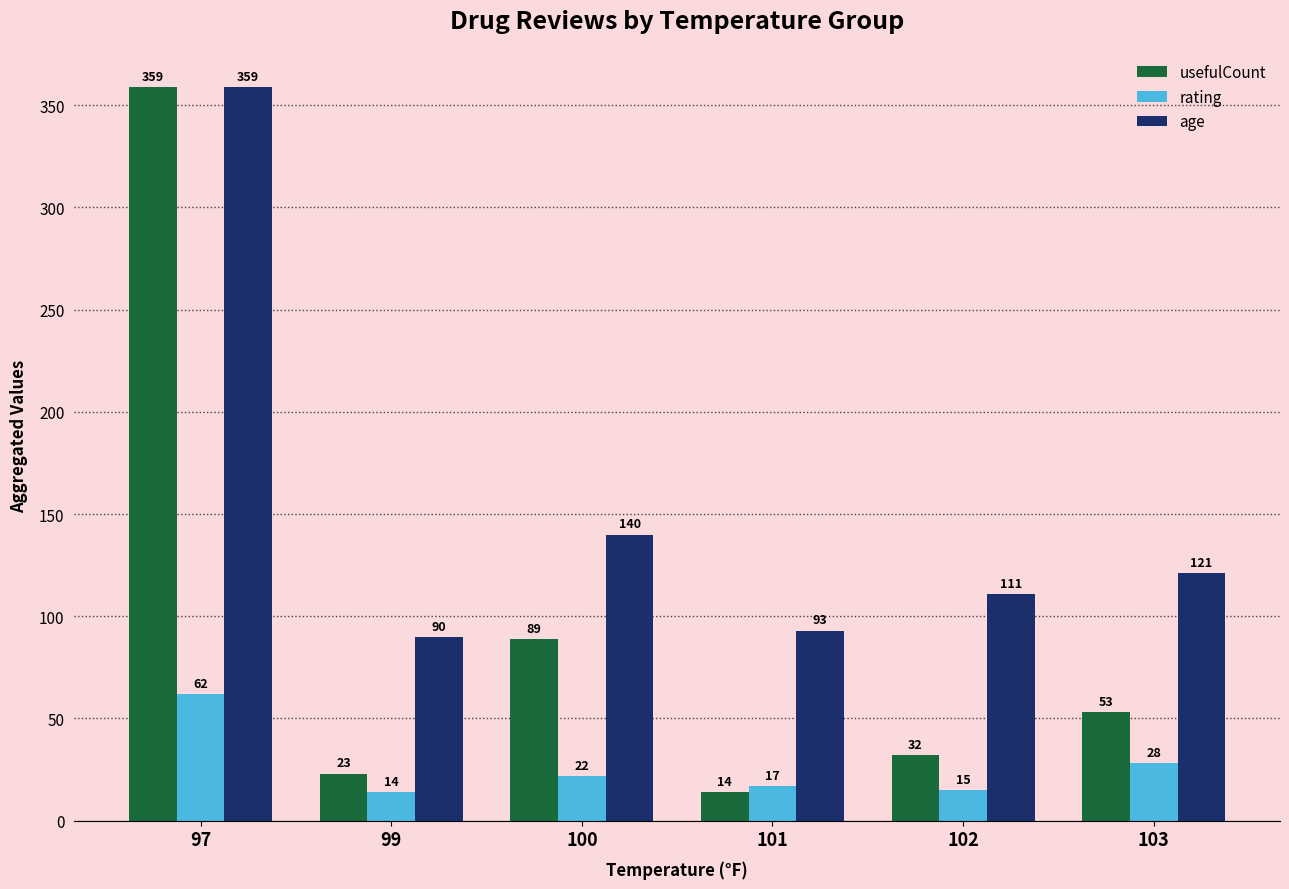

At 100, list the series in order from largest to smallest.

age, usefulCount, rating